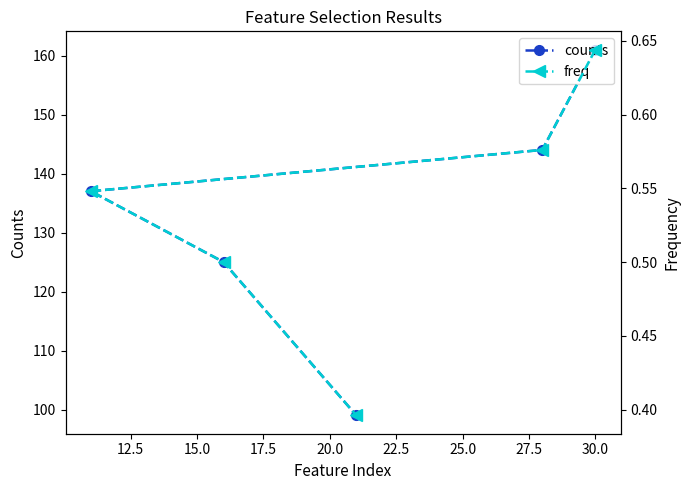

What is the value of the counts point at the 4th from the left?

144